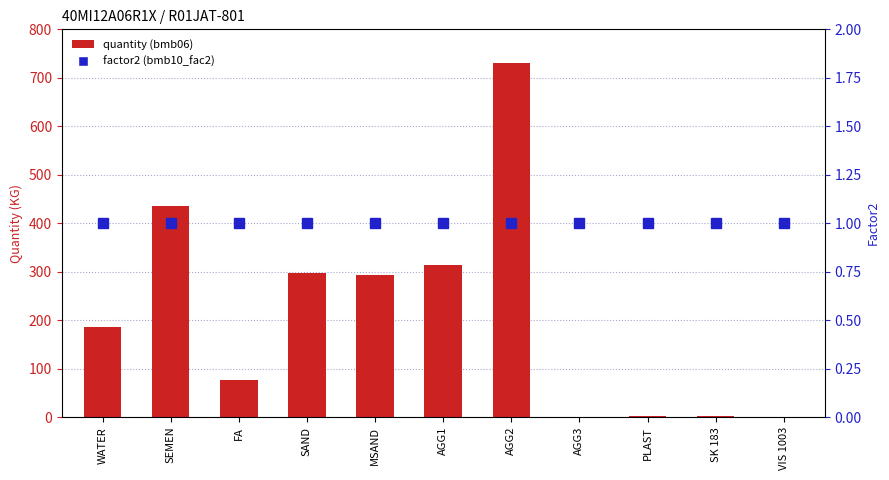

True or false: quantity (bmb06) has a value of 1.1 at PLAST.

False